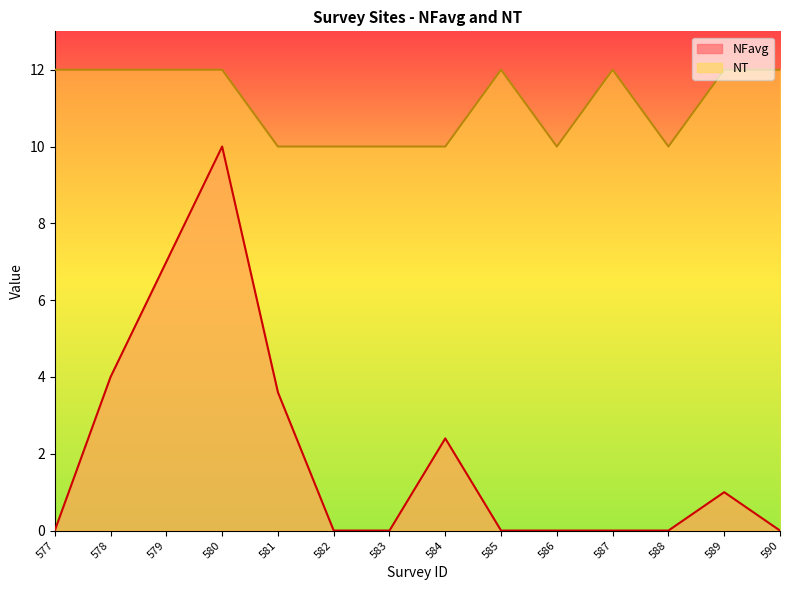

Which has a higher value, 578 or 586?

578